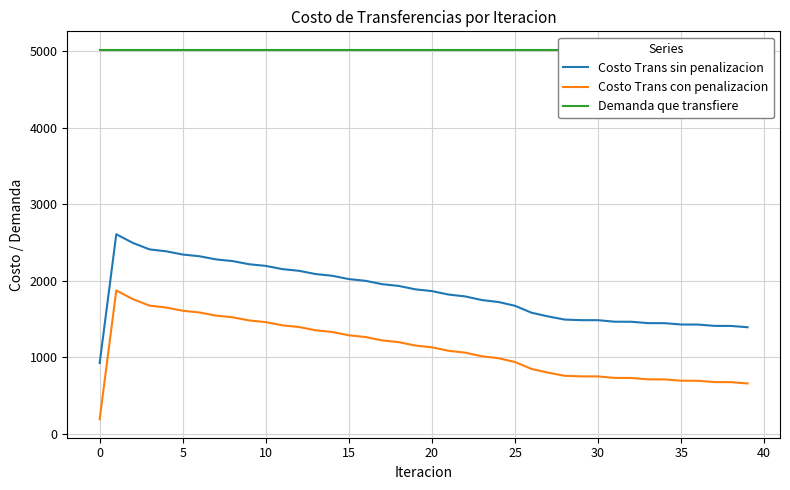

How many series are shown in this chart?

3